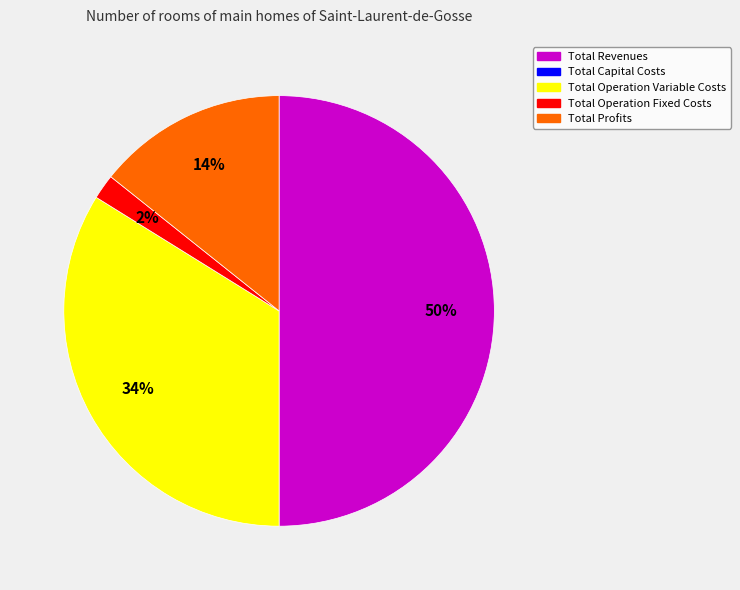

To the nearest percent, what is the average slice percentage?

25%